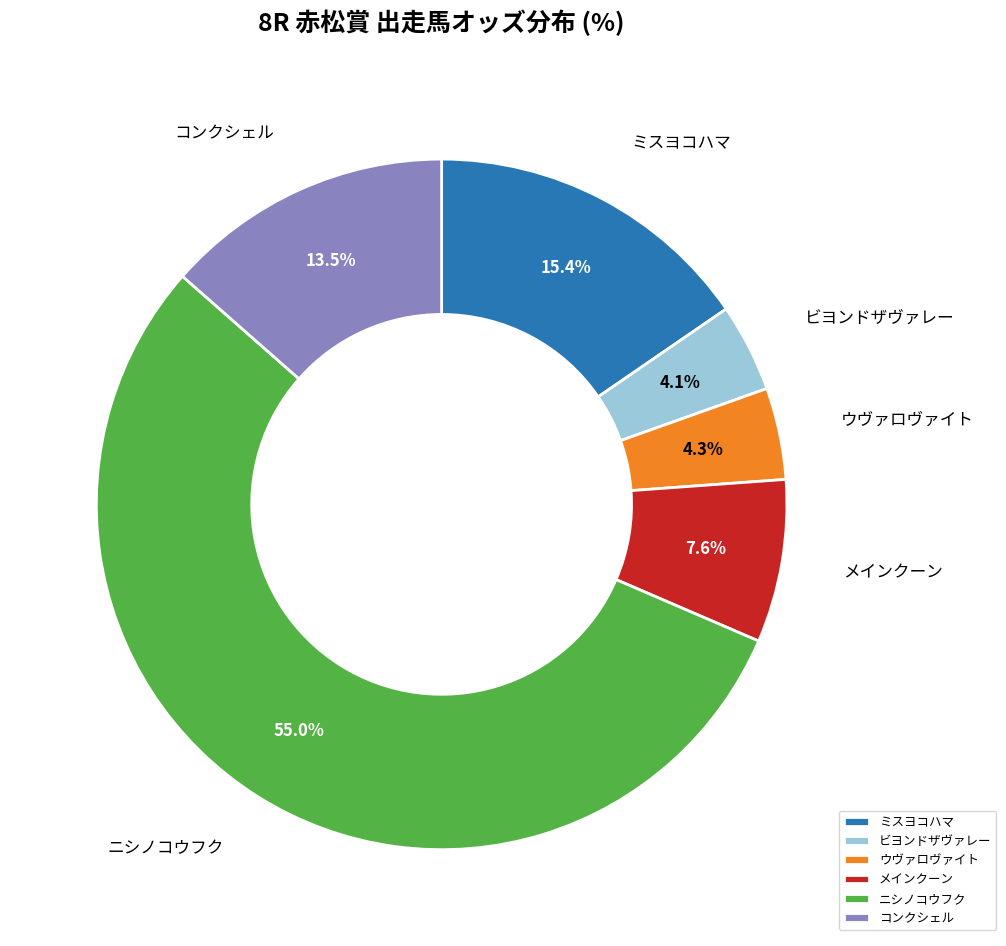

What percentage is the ウヴァロヴァイト slice, to the nearest percent?

4%